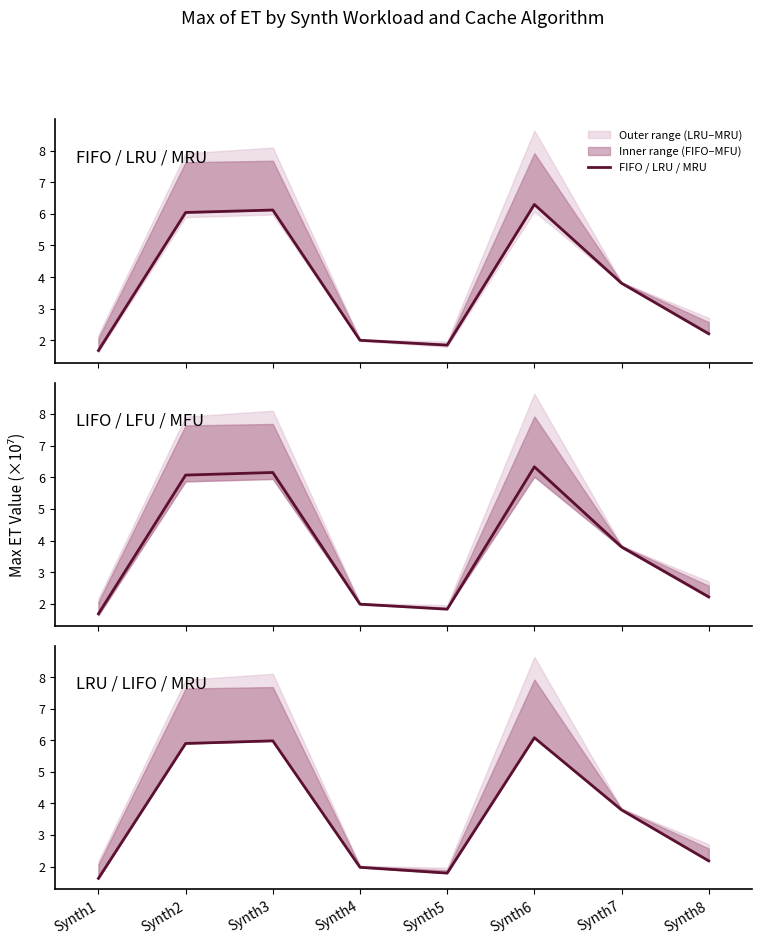

What is the difference between the highest and lowest values at Synth5?

0.1